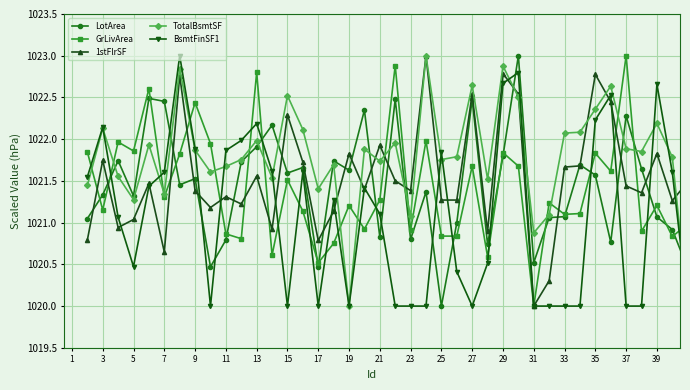

What is the maximum value for TotalBsmtSF?

1023.0